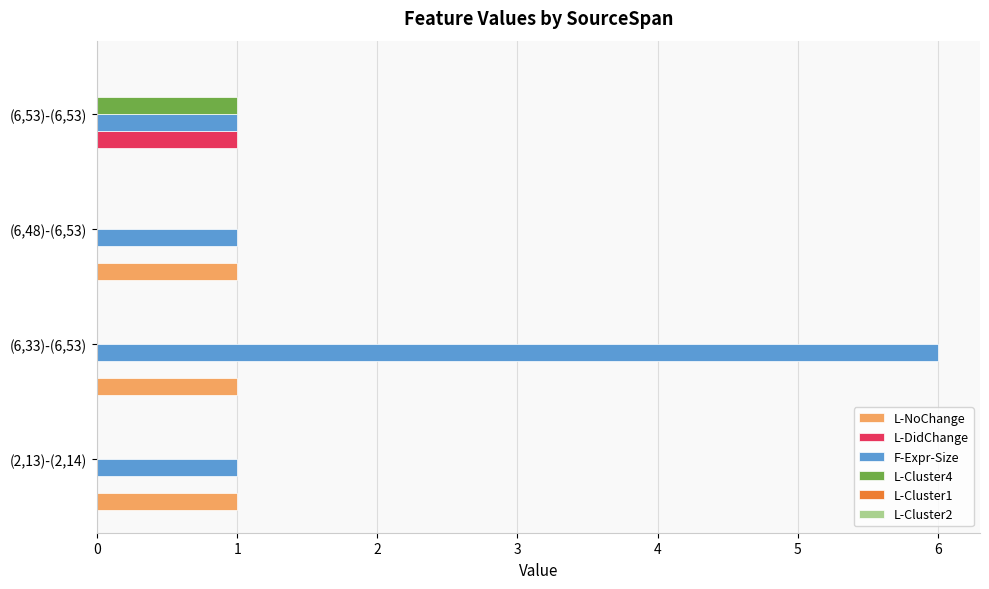

What is the maximum value shown in the chart?

6